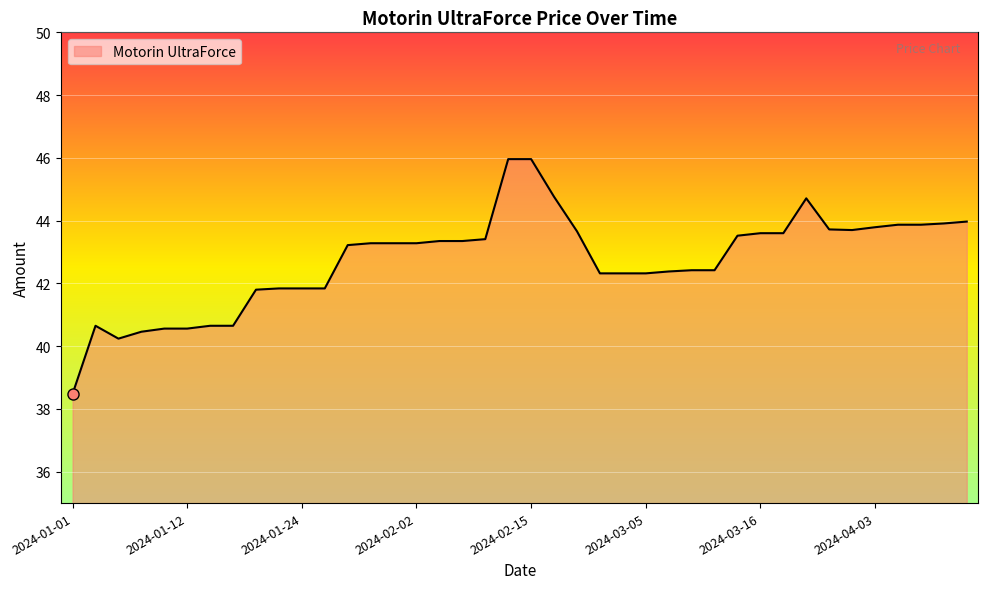

What is the difference between the maximum and minimum values?

7.5